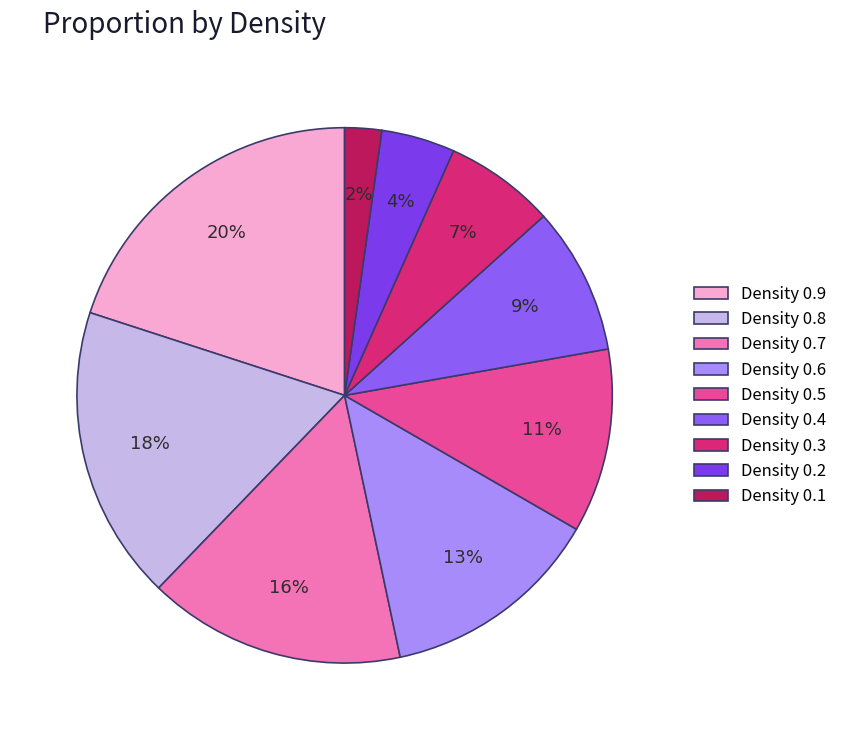

Rank the categories by value from lowest to highest.

Density 0.1, Density 0.2, Density 0.3, Density 0.4, Density 0.5, Density 0.6, Density 0.7, Density 0.8, Density 0.9